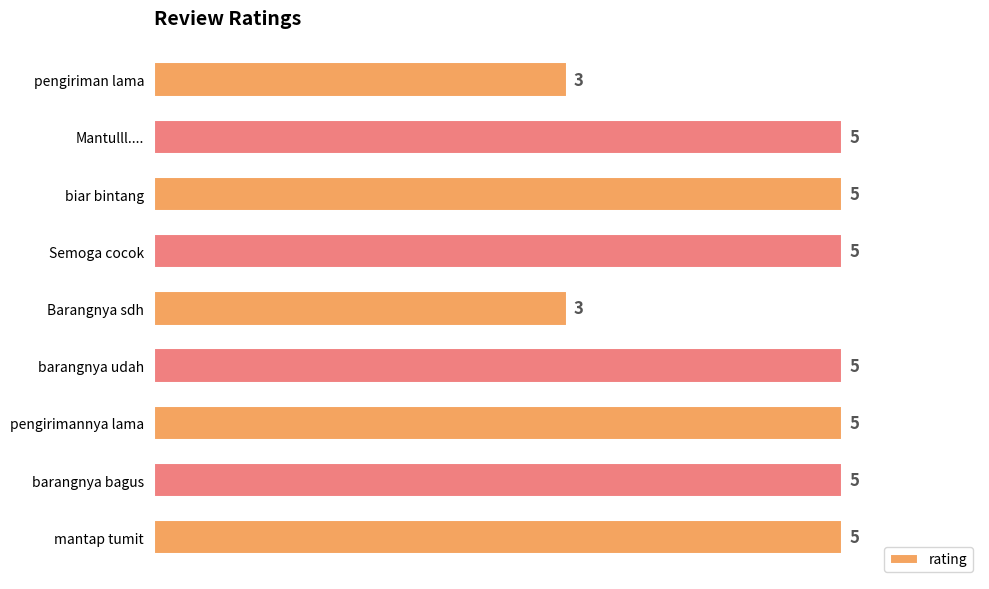

What is the average value?

5